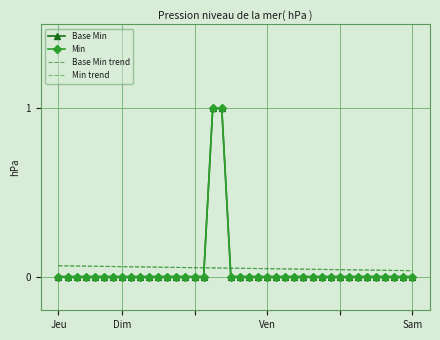

Which series has the largest range (max minus min)?

Base Min